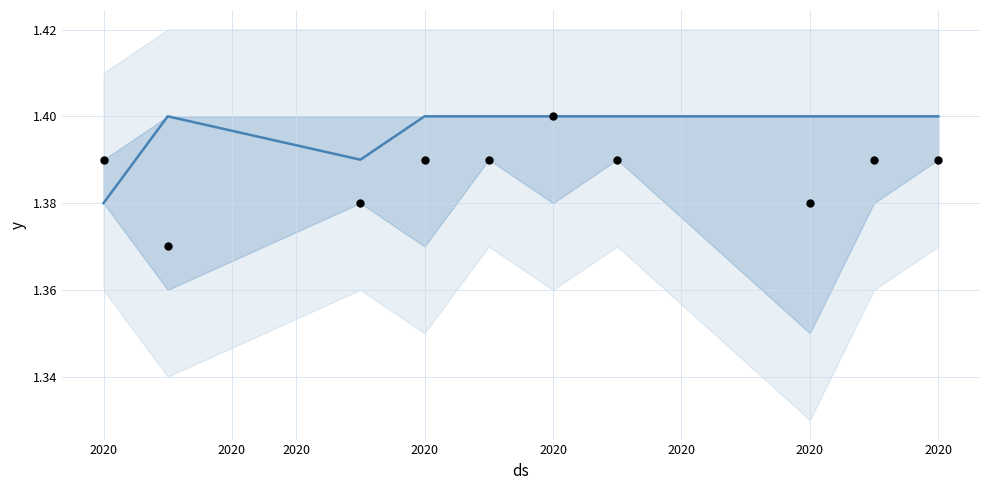

At how many categories does at least one series exceed 1?

10